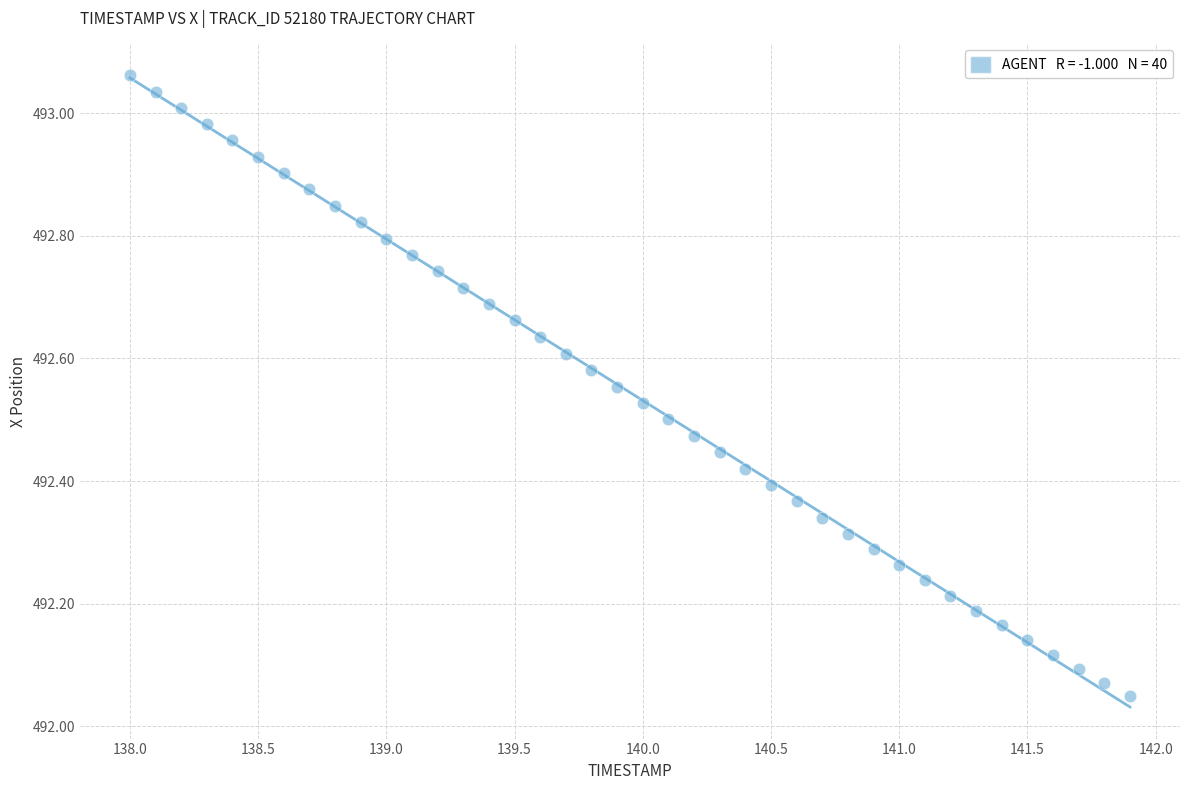

What is the range of Y values (max minus min)?

1.0